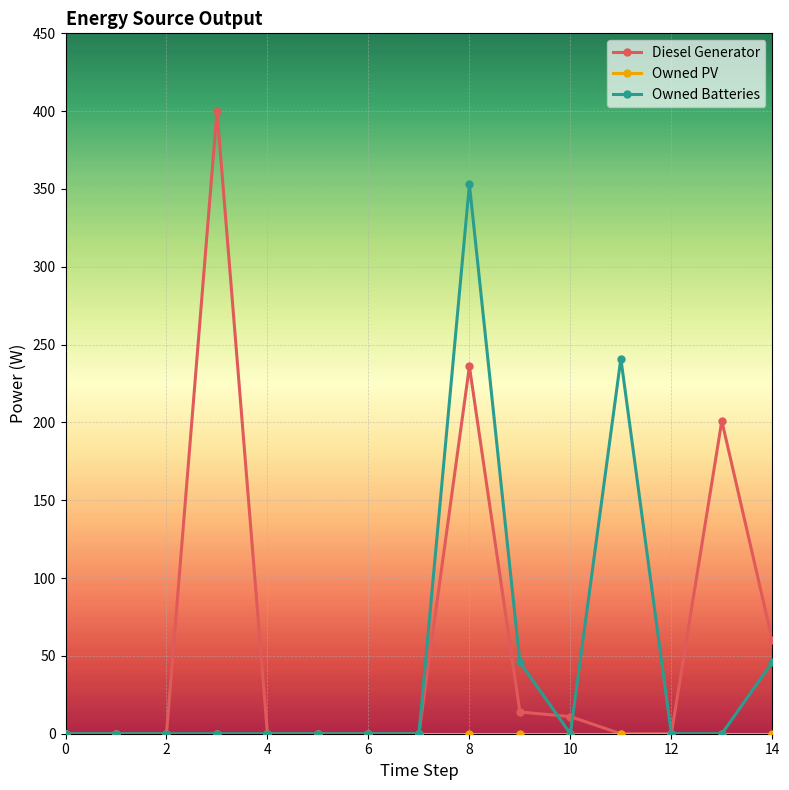

True or false: Diesel Generator has more than 1 points higher than both neighbors.

True